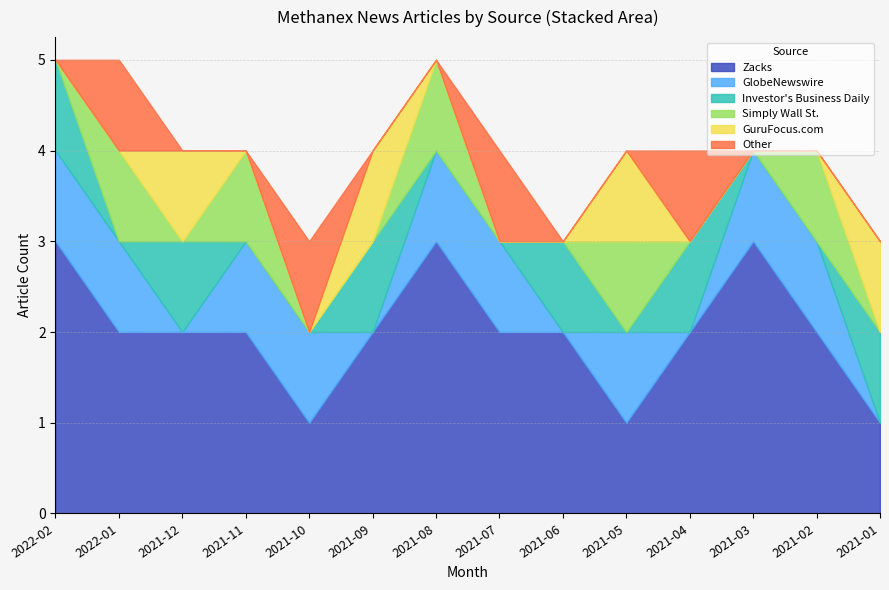

Reading right to left, extract all data points from this chart.

Zacks: 1	2	3	2	1	2	2	3	2	1	2	2	2	3
GlobeNewswire: 0	1	1	0	1	0	1	1	0	1	1	0	1	1
Investor's Business Daily: 1	0	0	1	0	1	0	0	1	0	0	1	0	1
Simply Wall St.: 0	1	0	0	1	0	0	1	0	0	1	0	1	0
GuruFocus.com: 1	0	0	0	1	0	0	0	1	0	0	1	0	0
Other: 0	0	0	1	0	0	1	0	0	1	0	0	1	0